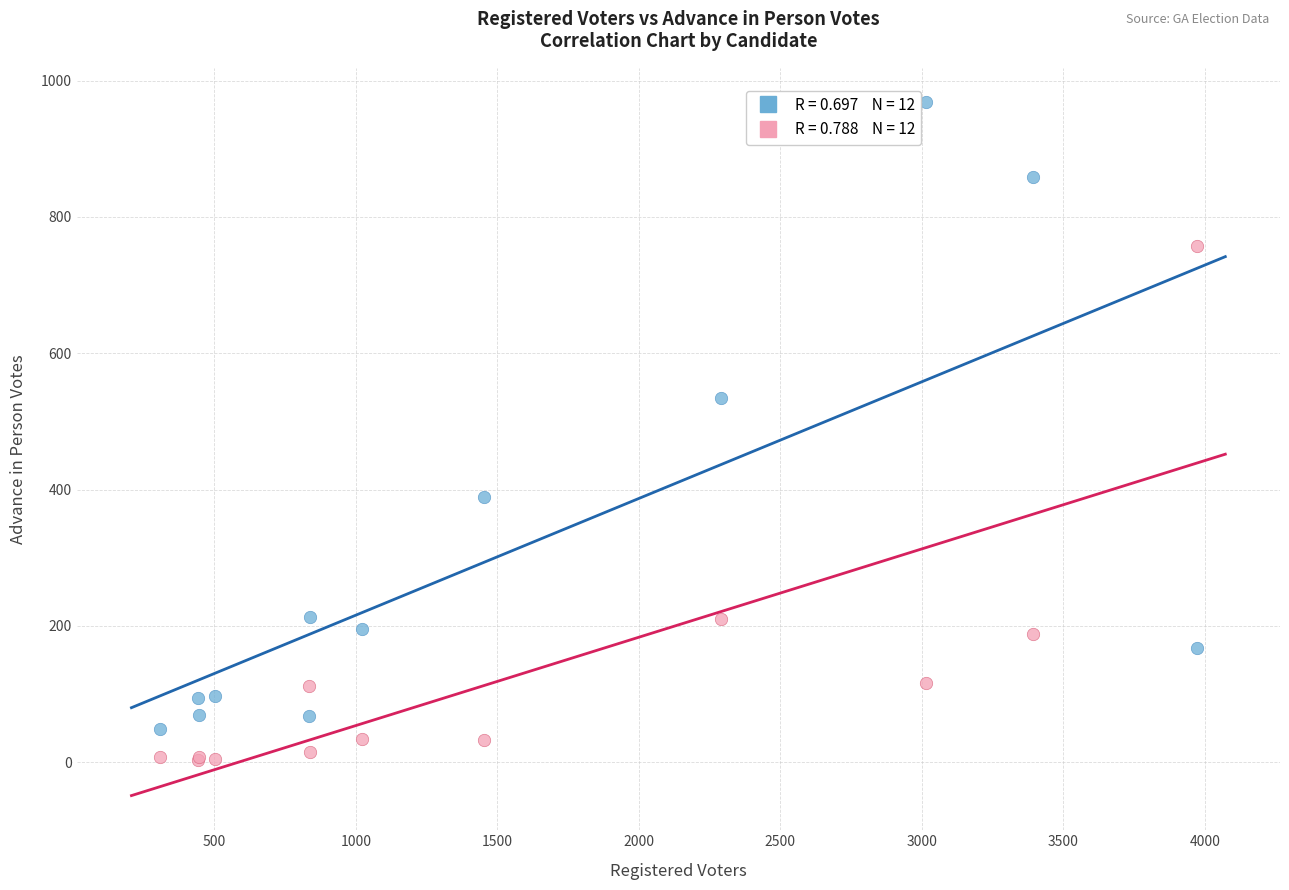

Across all series, what Y value is closest to 485?

534